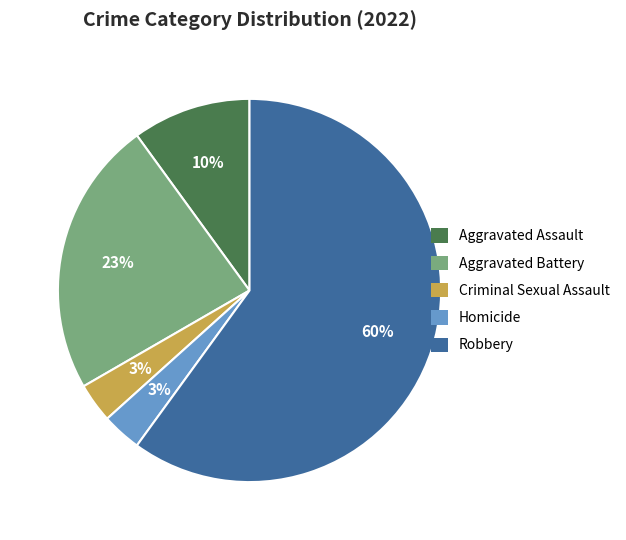

To the nearest percent, what is the difference between the Homicide and Aggravated Assault slice percentages?

7%